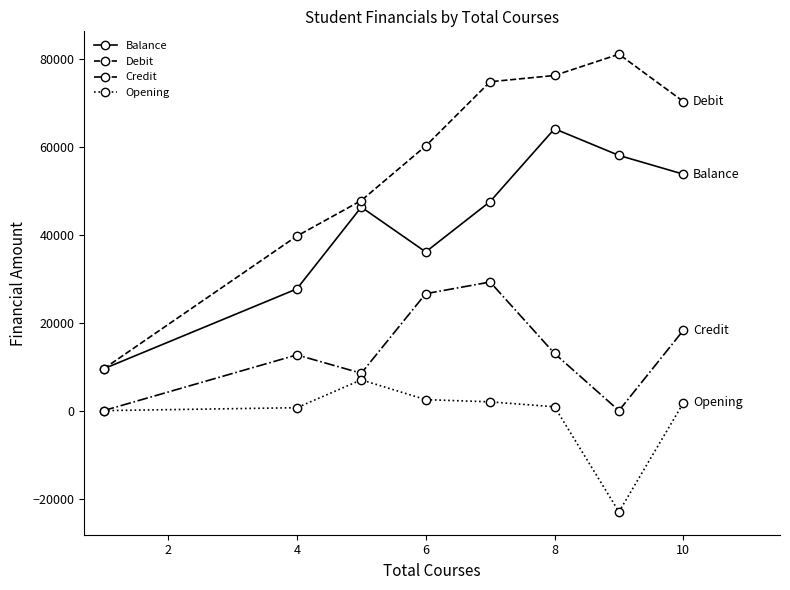

What is the highest value of the Balance series?

64053.8